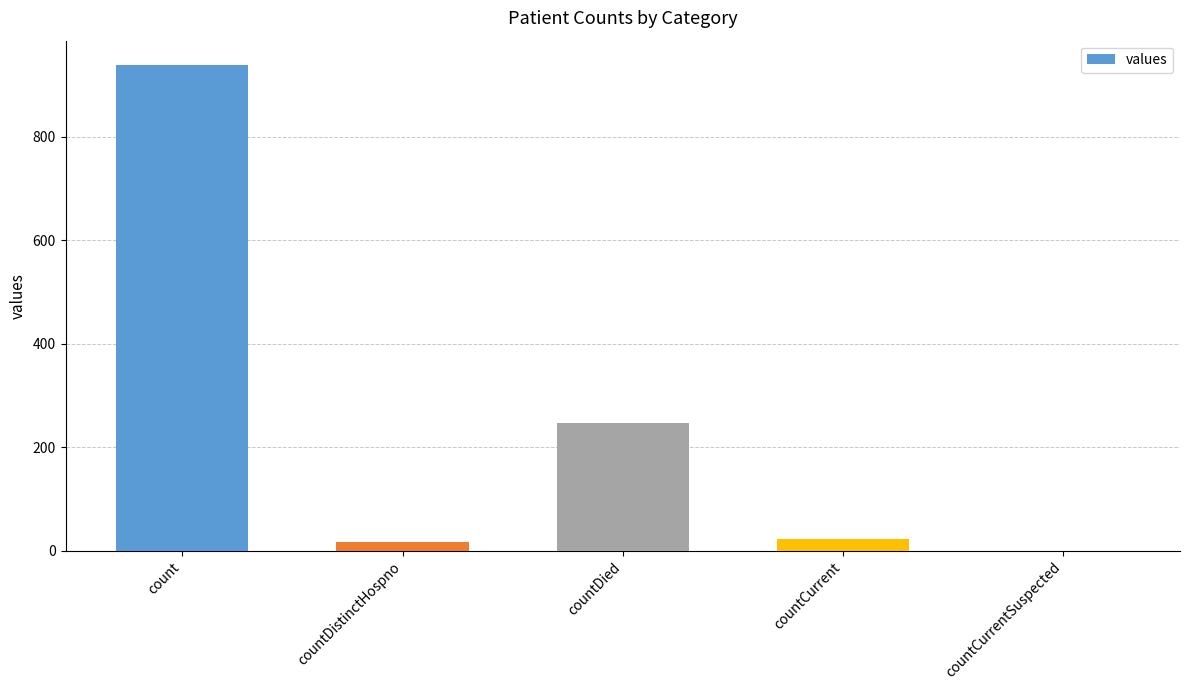

How many values are above zero?

4